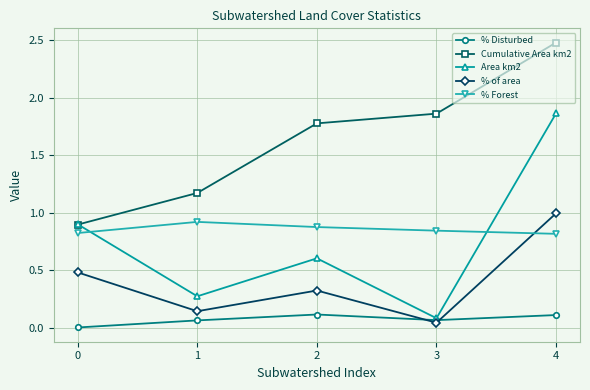

At which label does Area km2 reach its minimum?

3